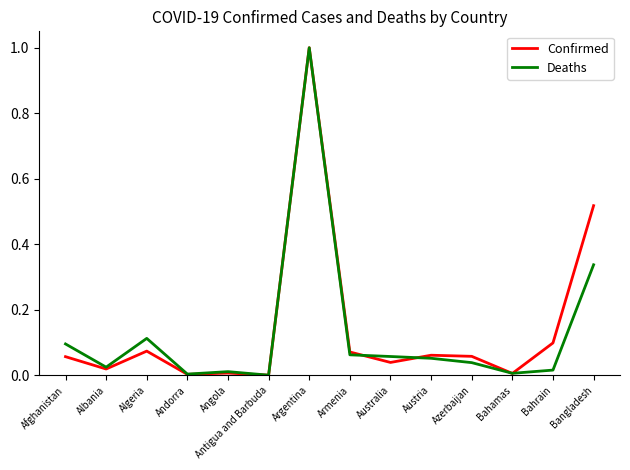

Is this an area chart (filled region under the line)?

No